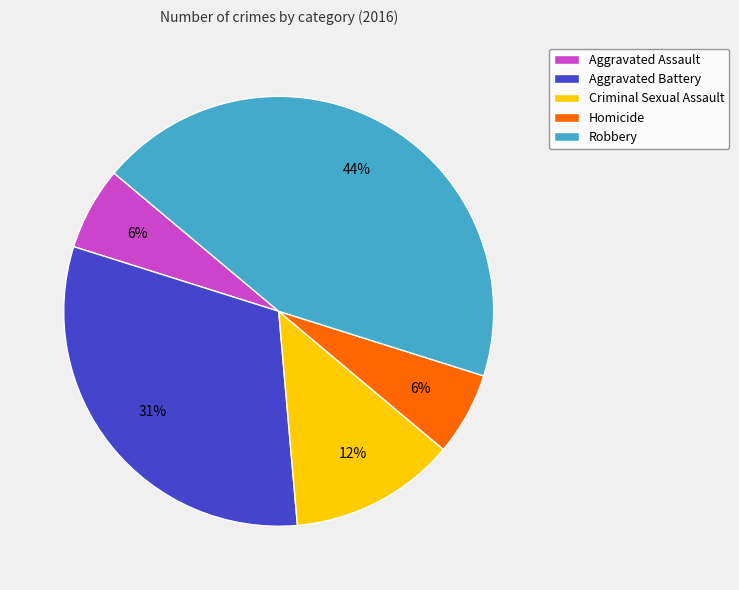

Do Homicide and Aggravated Battery together represent more than half of the pie?

No